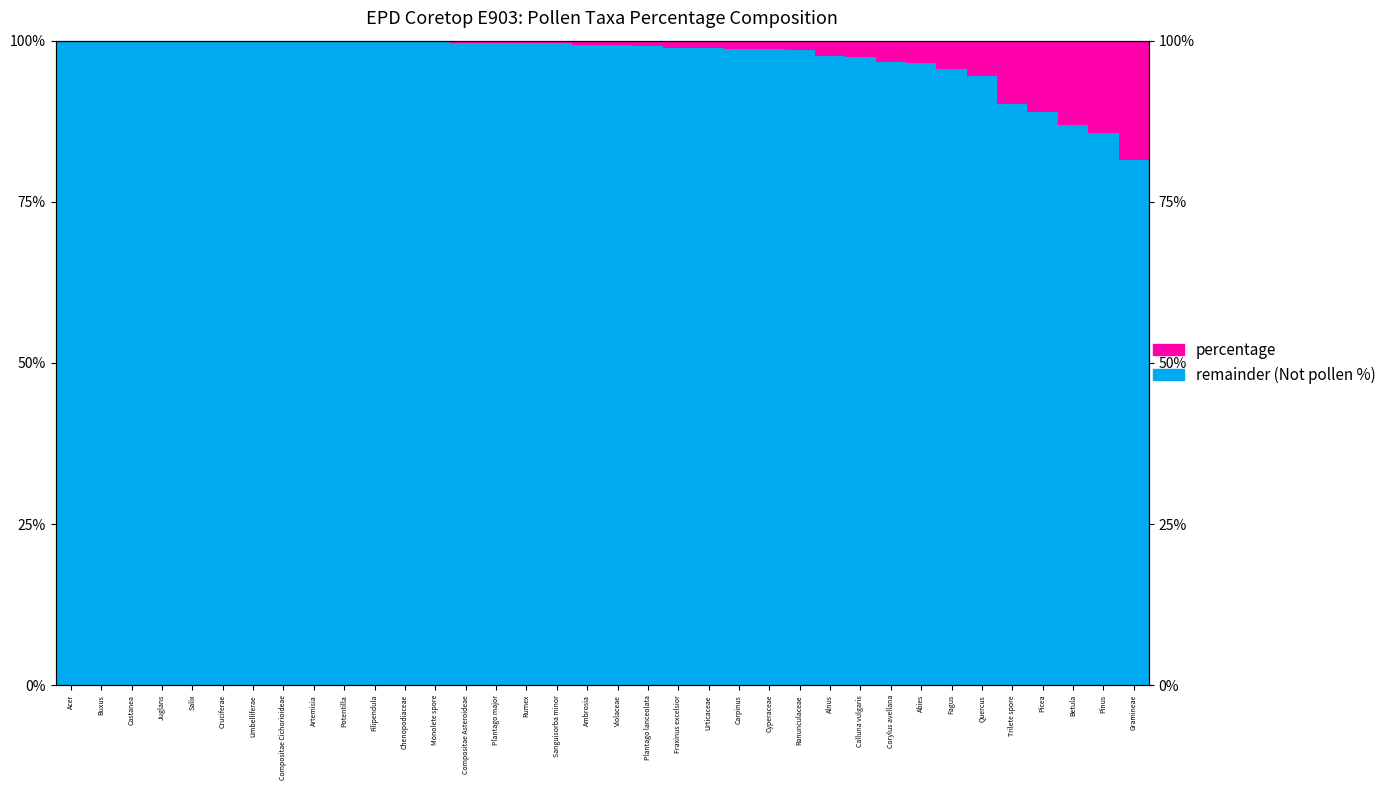

Reading left to right, transcribe all the data shown in this chart.

remainder (Not pollen %): 99.8	99.8	99.8	99.8	99.8	99.8	99.8	99.8	99.8	99.8	99.8	99.8	99.8	99.6	99.6	99.6	99.6	99.3	99.3	99.1	98.9	98.9	98.7	98.7	98.5	97.6	97.4	96.7	96.5	95.7	94.6	90.2	88.9	87.0	85.7	81.5
percentage: 0.2	0.2	0.2	0.2	0.2	0.2	0.2	0.2	0.2	0.2	0.2	0.2	0.2	0.4	0.4	0.4	0.4	0.7	0.7	0.9	1.1	1.1	1.3	1.3	1.5	2.4	2.6	3.3	3.5	4.3	5.4	9.8	11.1	13.0	14.3	18.5